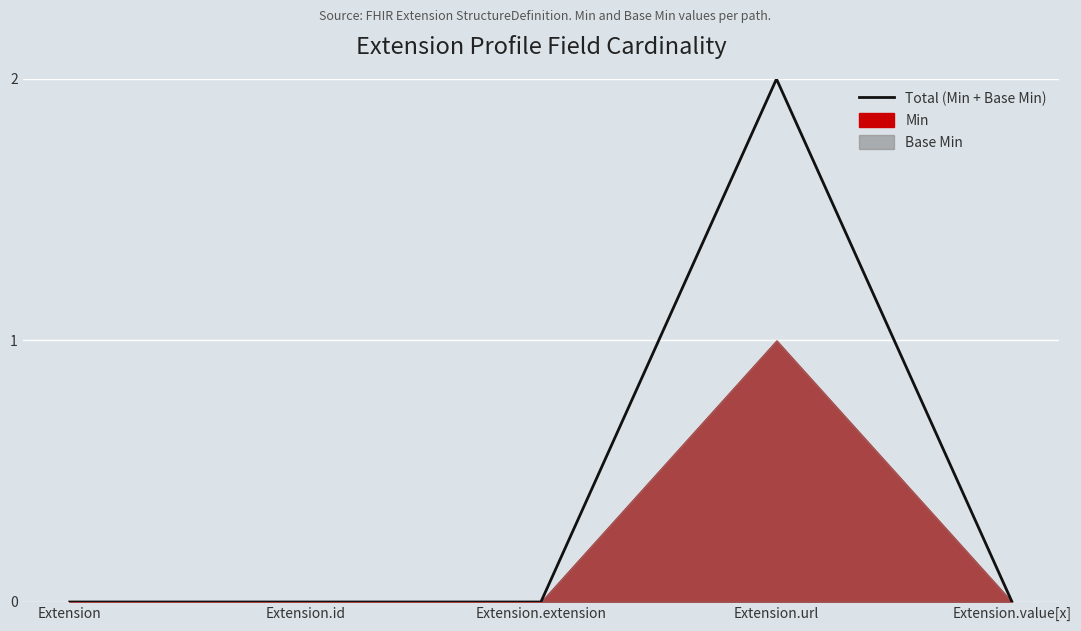

At which category does the chart reach its peak across all series?

Extension.url